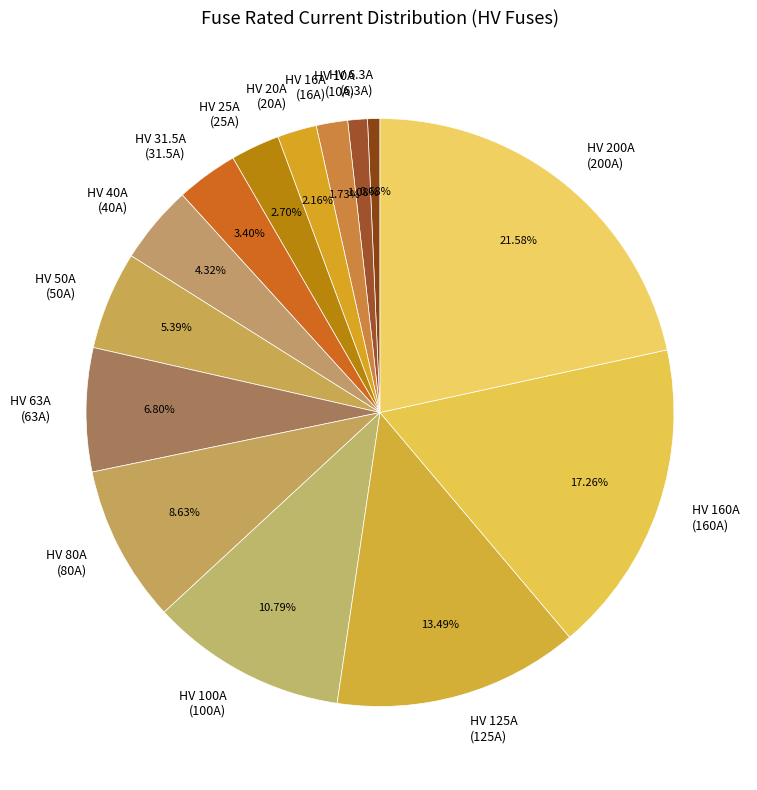

How many slices are in this pie chart?

14